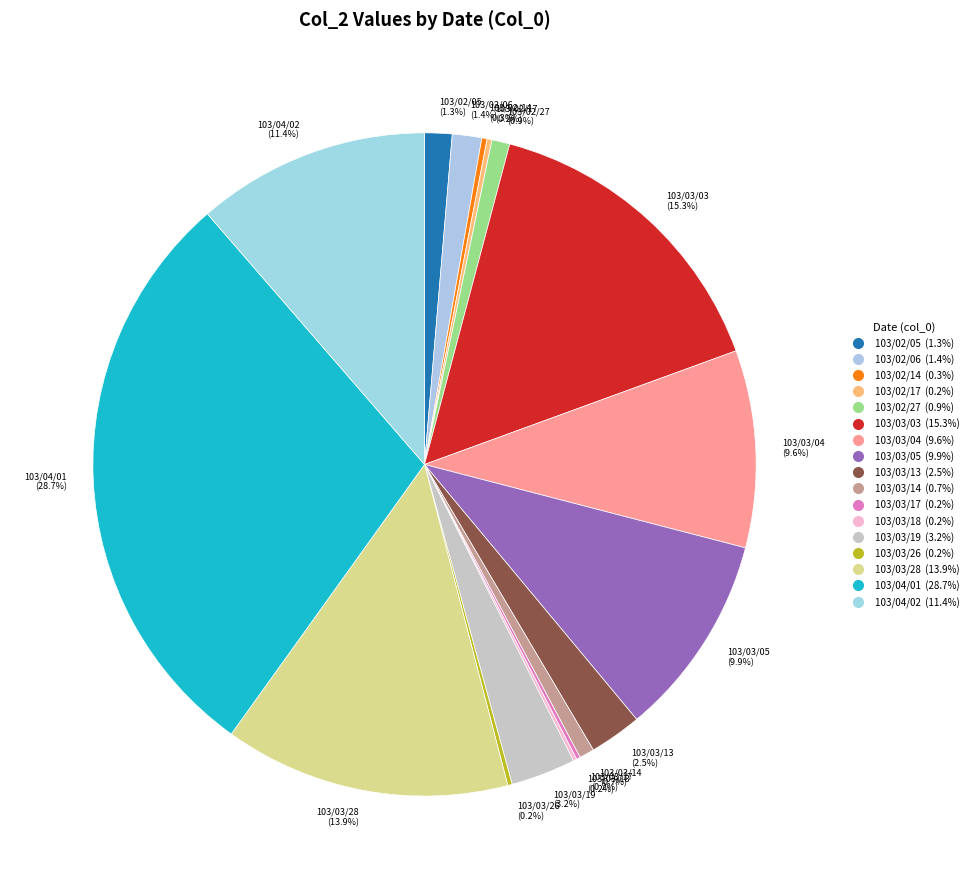

To the nearest percent, what is the average slice percentage?

6%